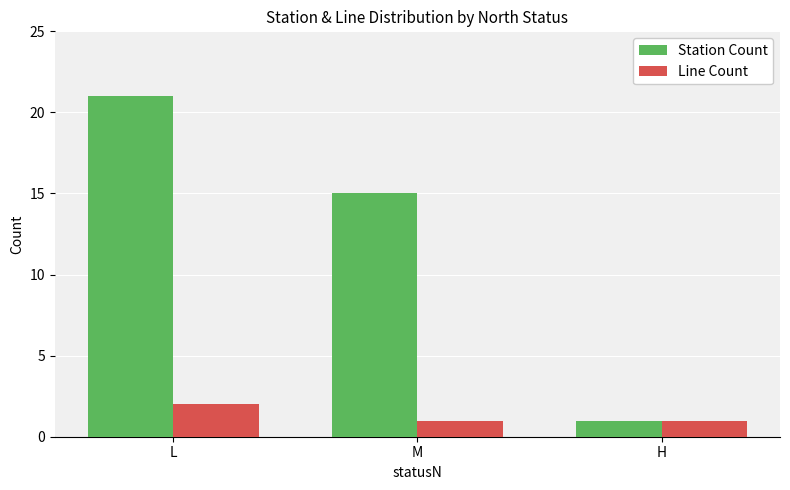

At which label is Station Count closest to 11?

M